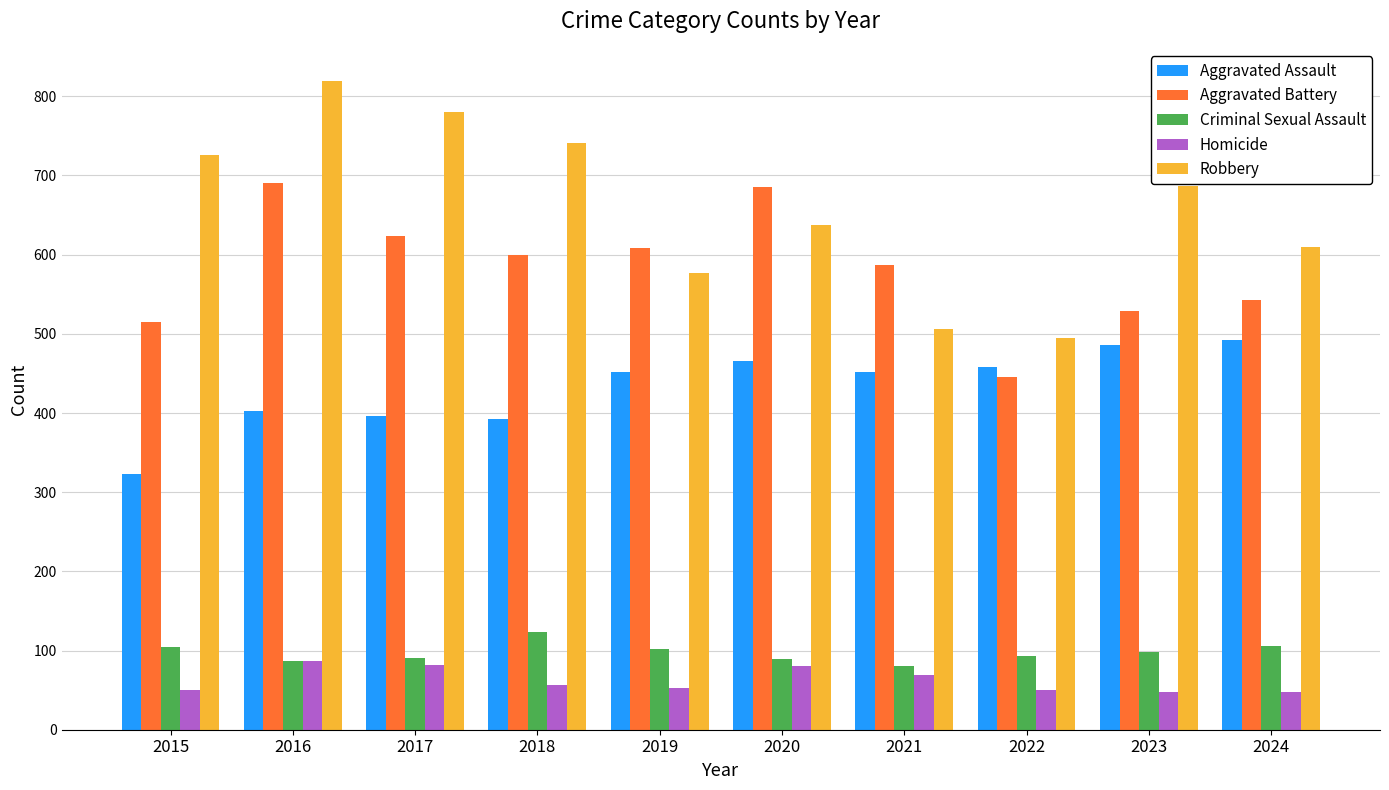

True or false: Criminal Sexual Assault has a value of 105 at 2015.

True